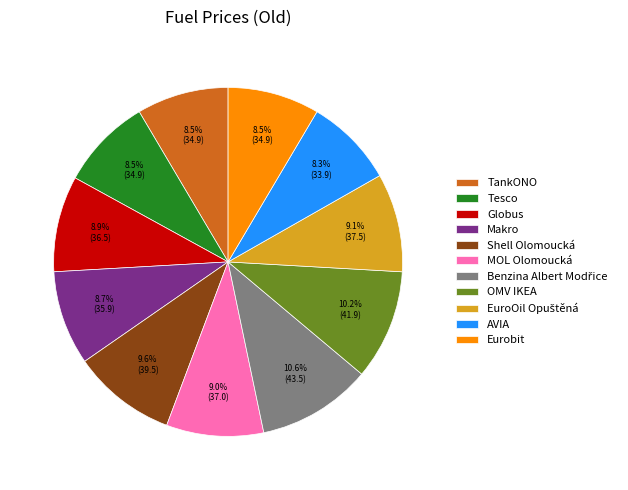

Does Shell Olomoucká account for over 50% of the chart?

No